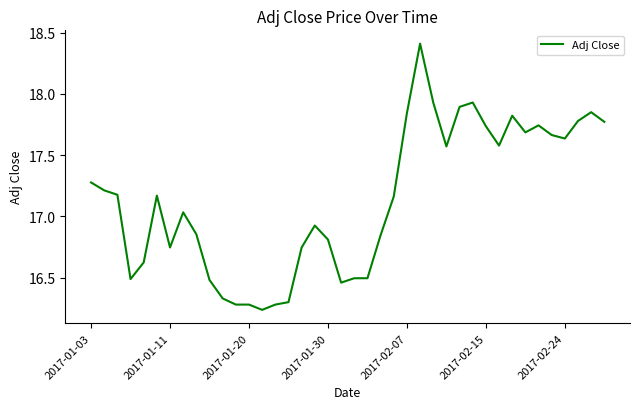

What is the greatest value displayed?

18.4